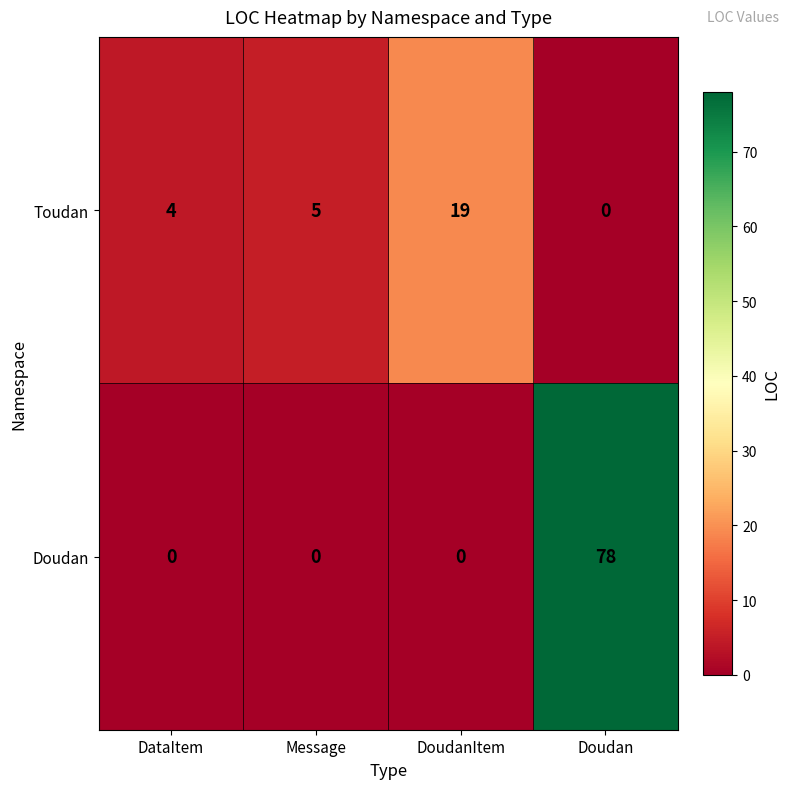

How many categories are shown in the chart?

4